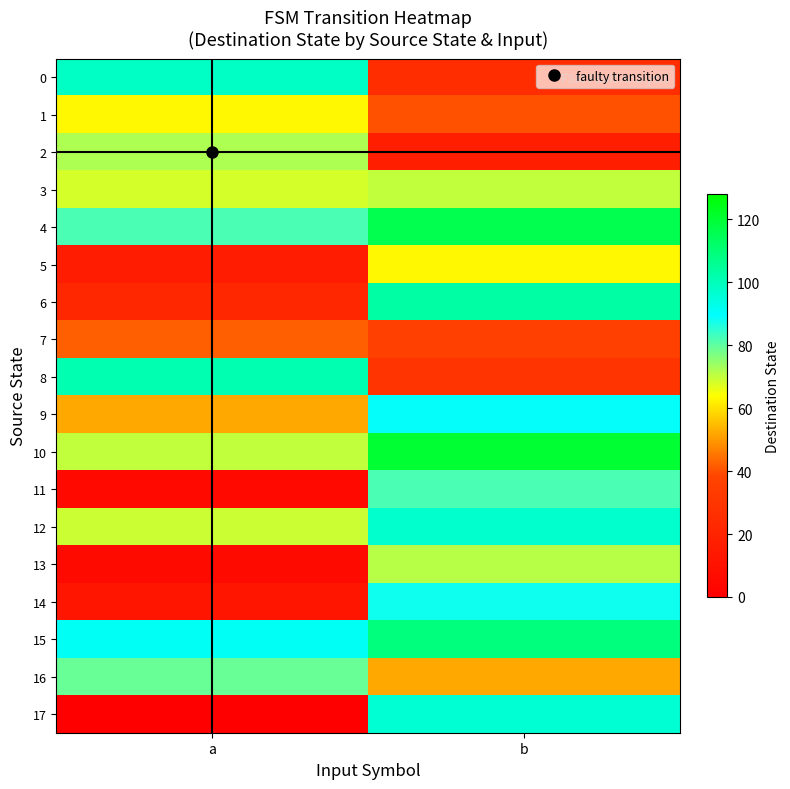

Which has a higher value, b or a?

a